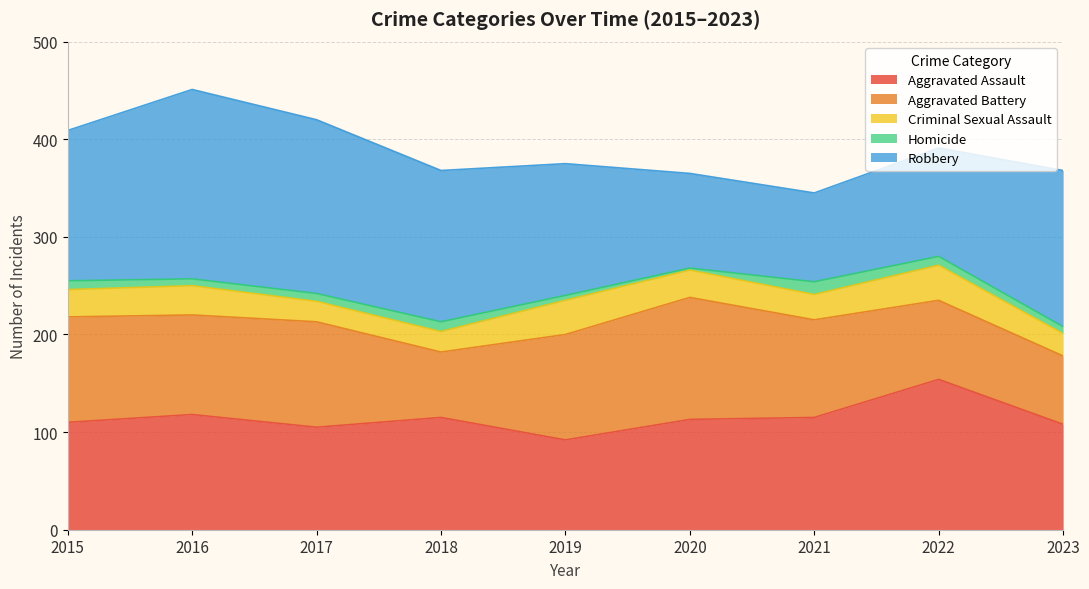

Reading right to left, what are all the values shown in this chart?

Aggravated Assault: 108	154	115	113	92	115	105	118	110
Aggravated Battery: 70	81	100	125	108	67	108	102	108
Criminal Sexual Assault: 23	36	26	28	35	21	21	30	28
Homicide: 7	9	13	2	5	10	8	7	9
Robbery: 160	111	91	97	135	155	178	194	154